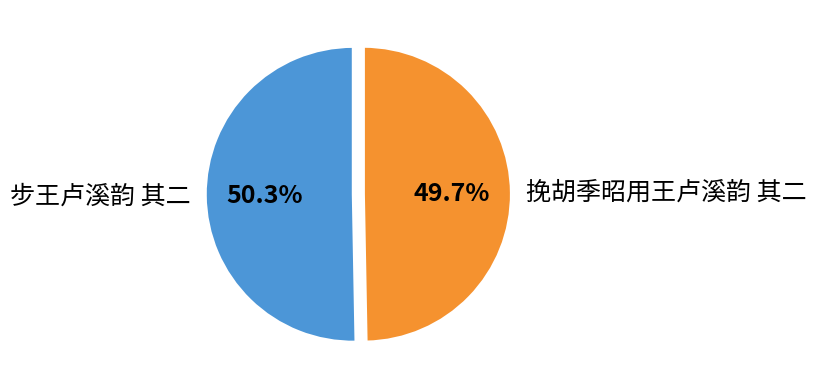

How many slices are in this pie chart?

2